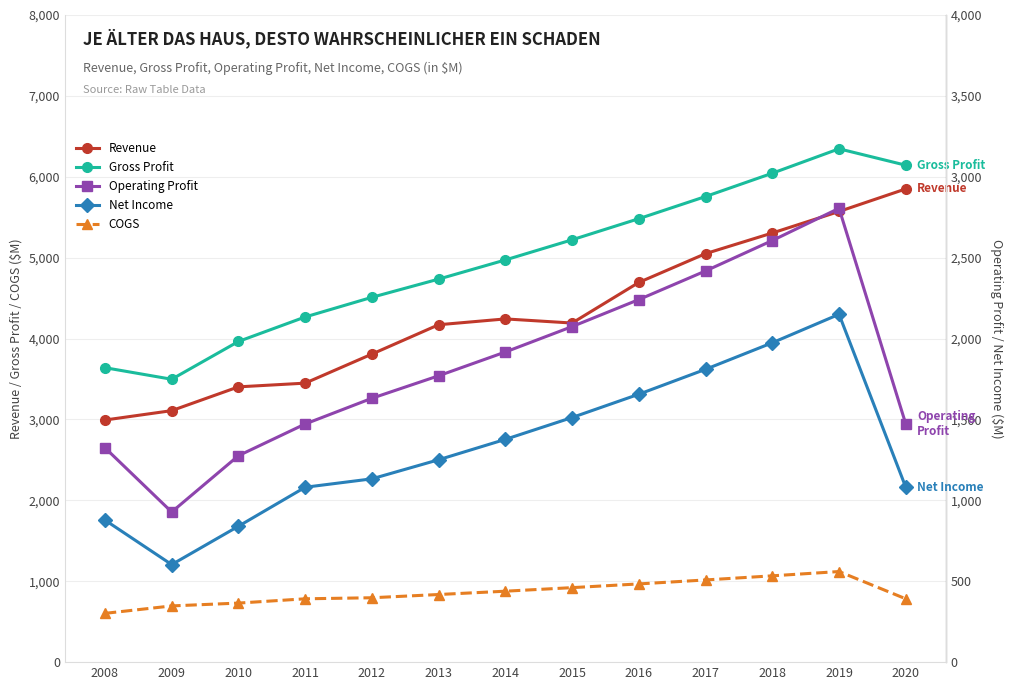

True or false: Net Income and COGS cross at least once.

True